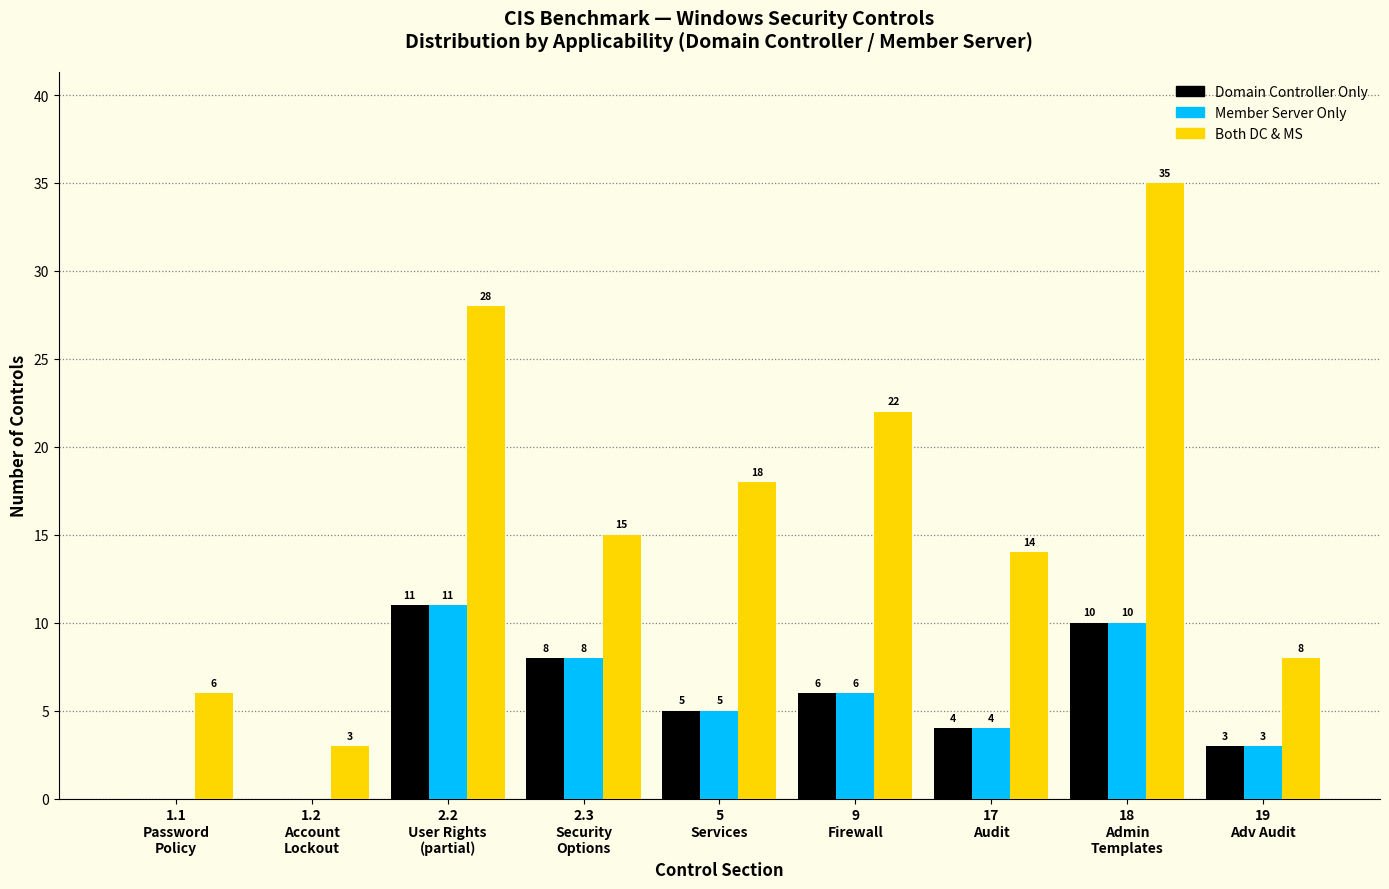

What is the spread (max minus min) of values at 9
Firewall?

16